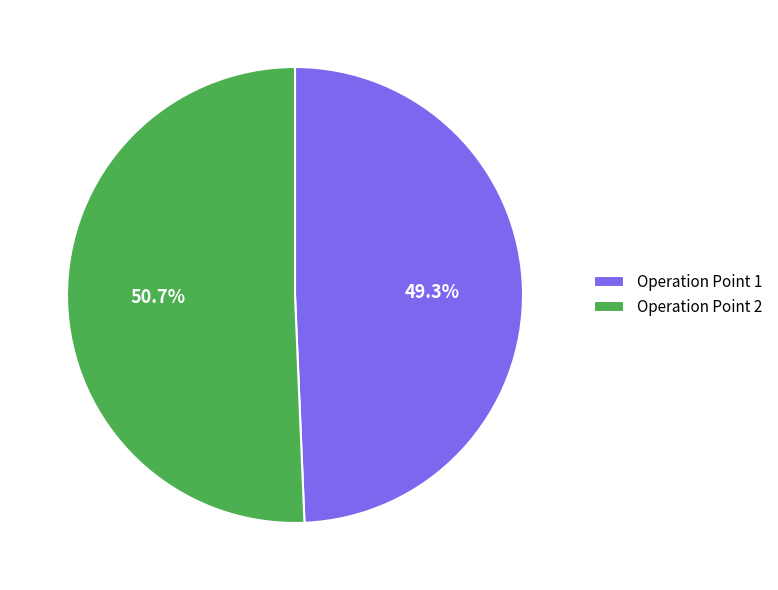

Is it true that Operation Point 1 is 49% of the pie?

True